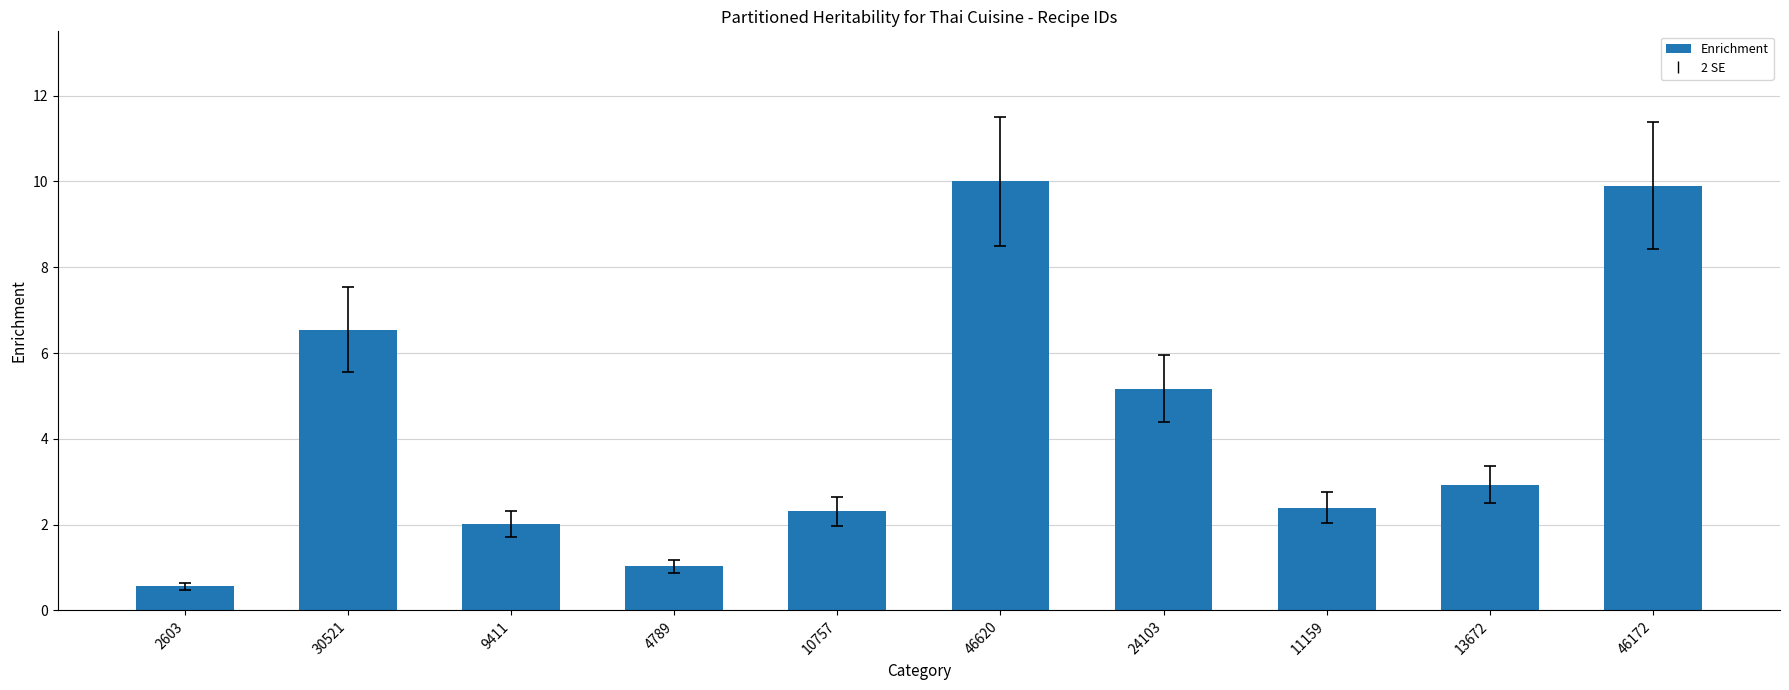

What is the ratio of the value at 30521 to the value at 13672?

2.2